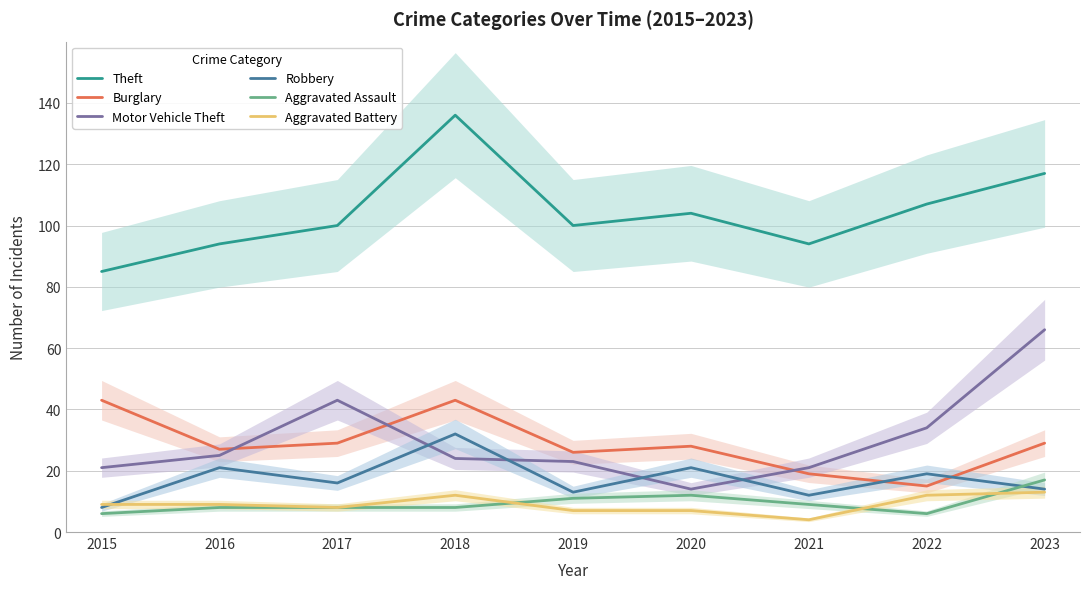

The value of Theft at 2015 is 85. True or false?

True